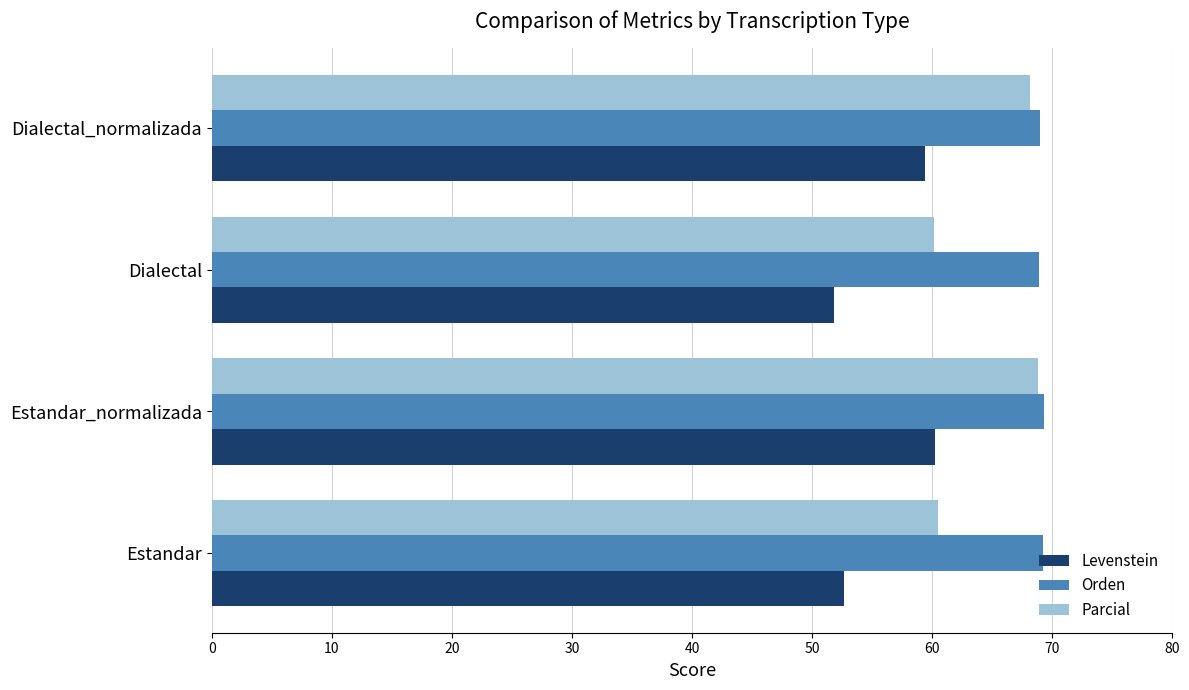

List the labels in order of Levenstein value, smallest first.

Dialectal, Estandar, Dialectal_normalizada, Estandar_normalizada